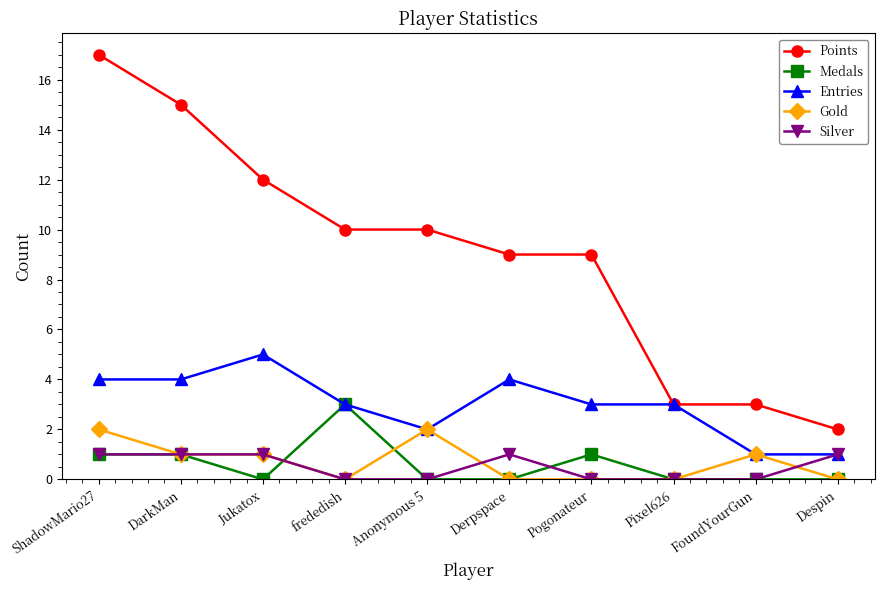

Where is the first local minimum for Medals?

Jukatox